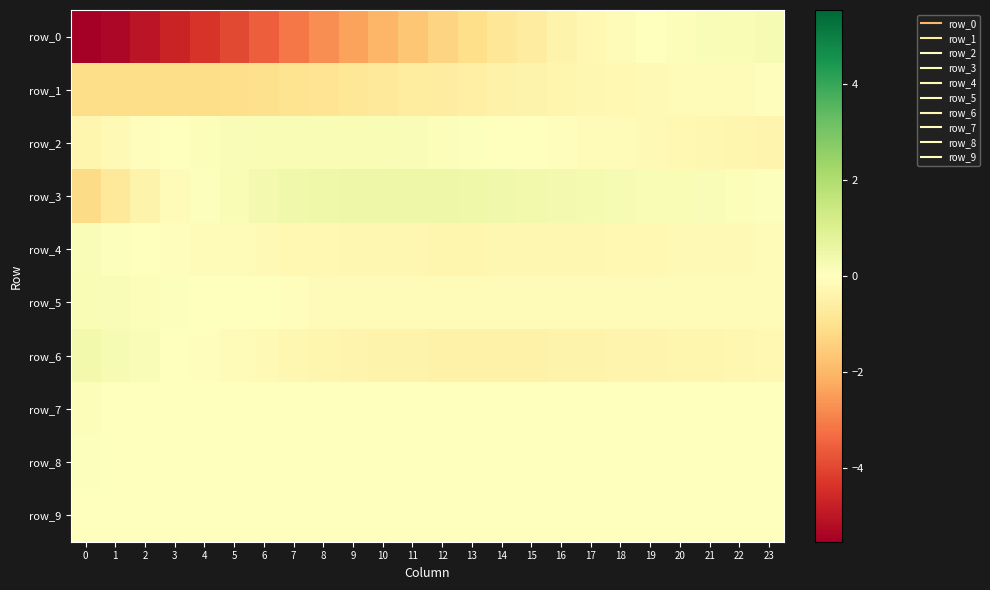

The value of row_1 at 16 is -0.5. True or false?

False